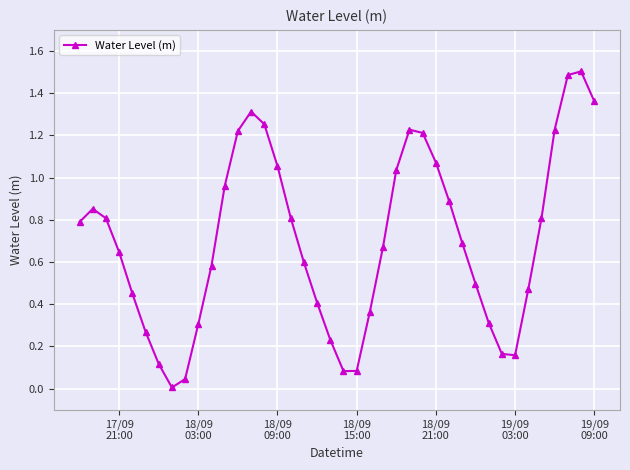

What is the greatest value displayed?

1.5